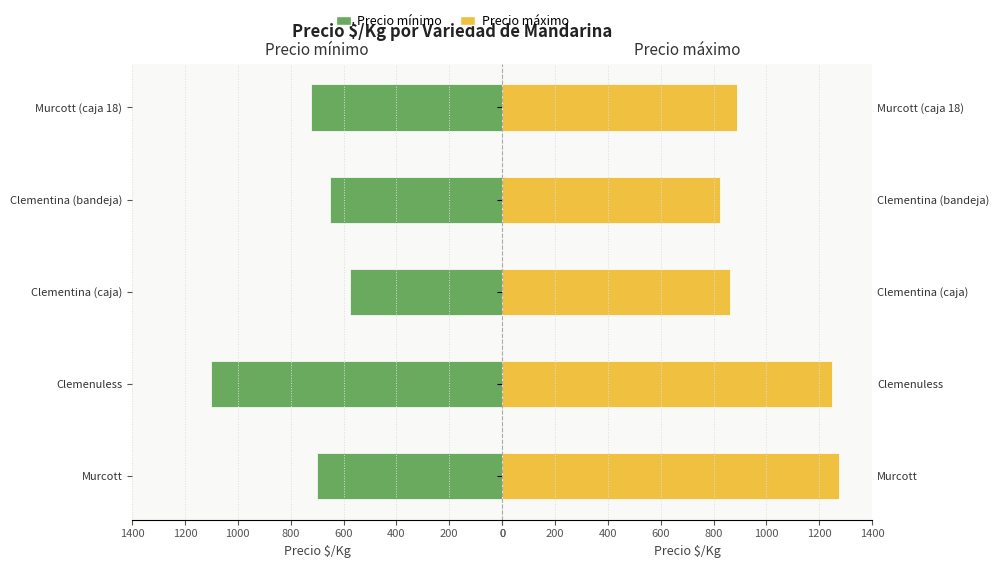

Count the number of categories in the chart.

5